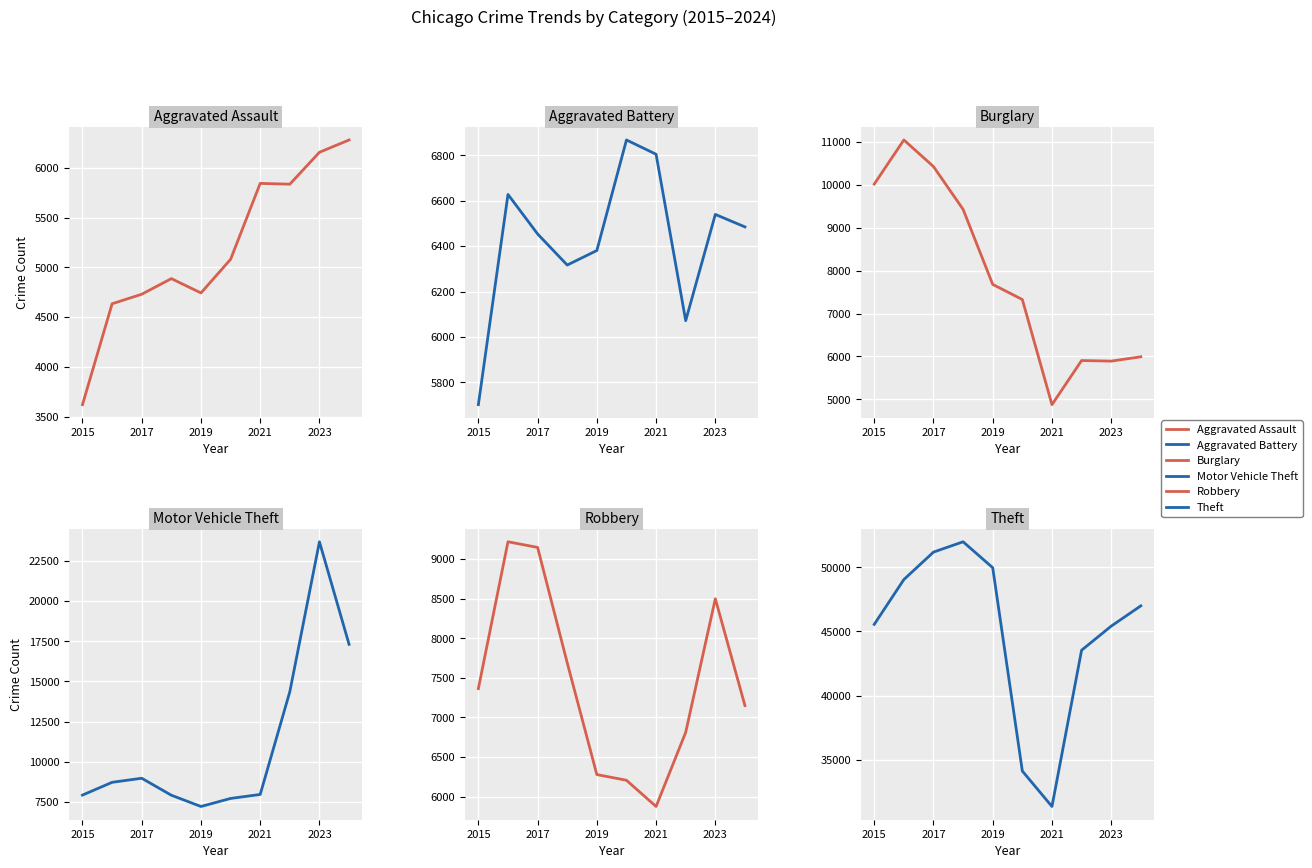

How many data points in Burglary are above 7677?

4